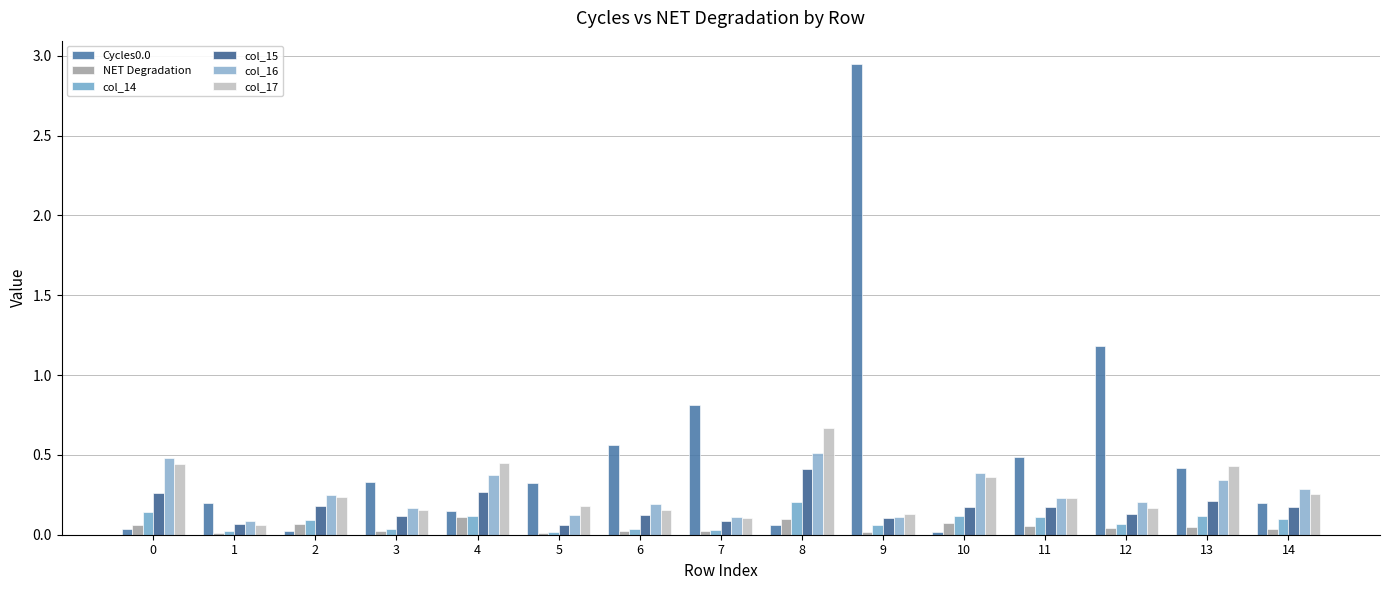

Are the bars horizontal?

No